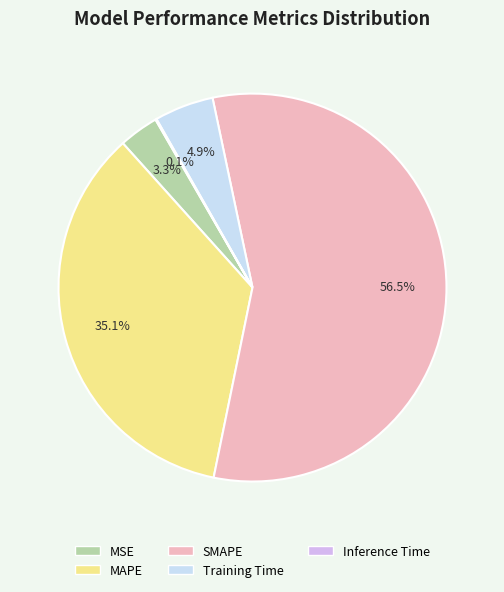

True or false: Training Time accounts for 5% of the total.

True